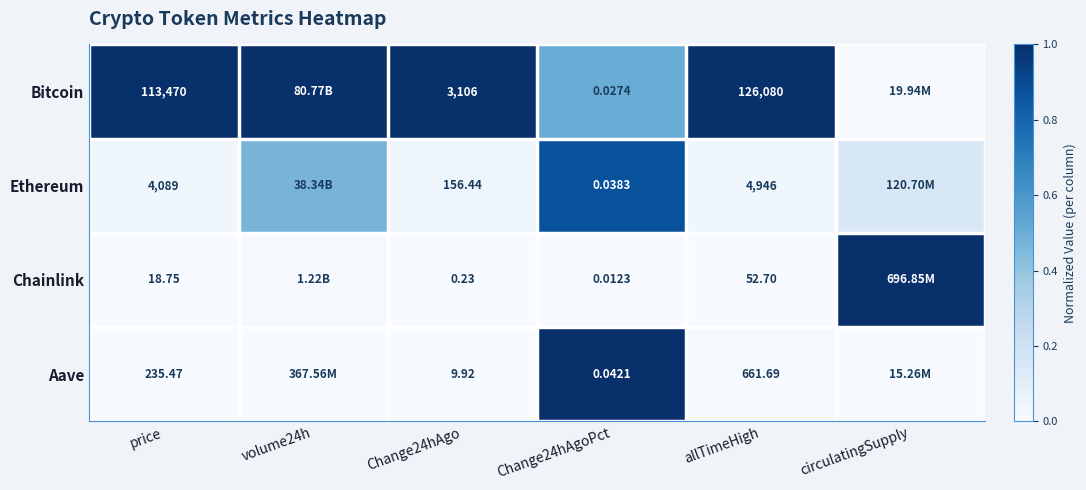

Between Change24hAgo and allTimeHigh, which series saw the biggest shift?

Bitcoin